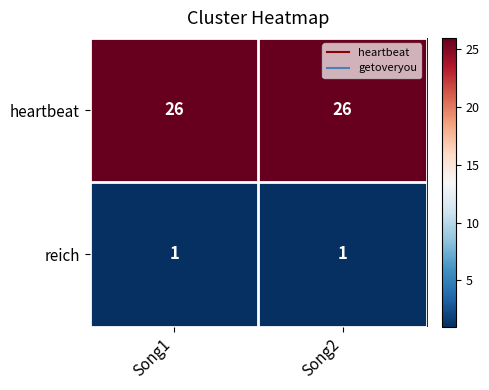

What is the total value across all series at Song1?

27